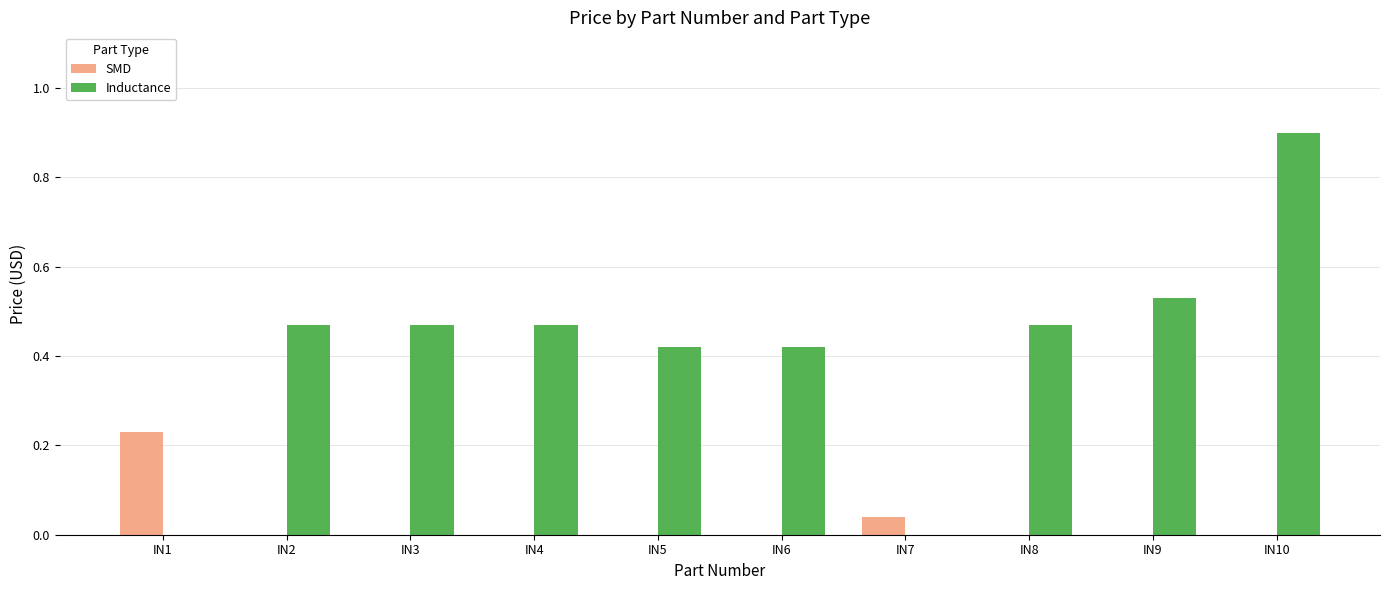

What are all the series names shown in the legend?

SMD, Inductance